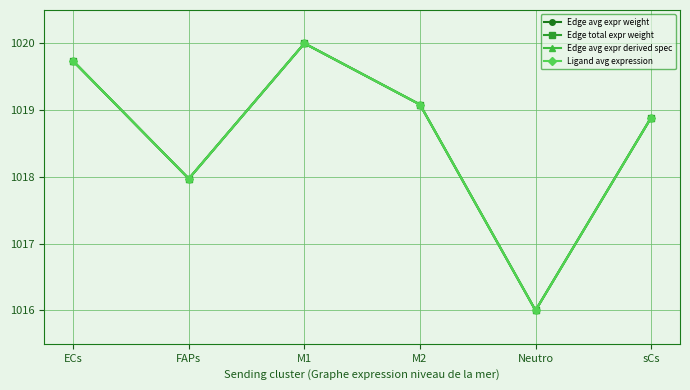

Is this an area chart (filled region under the line)?

No